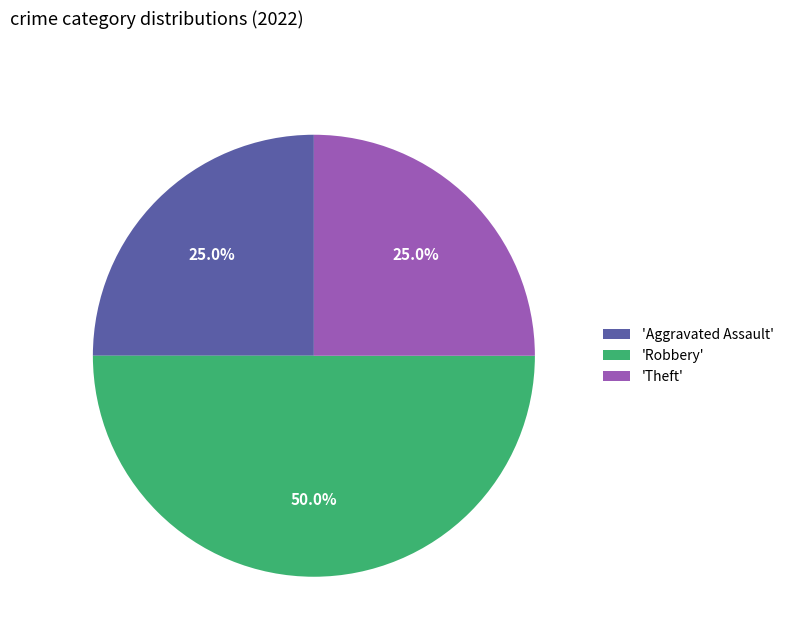

What is the total percentage of 'Aggravated Assault' and 'Theft'?

50.0%